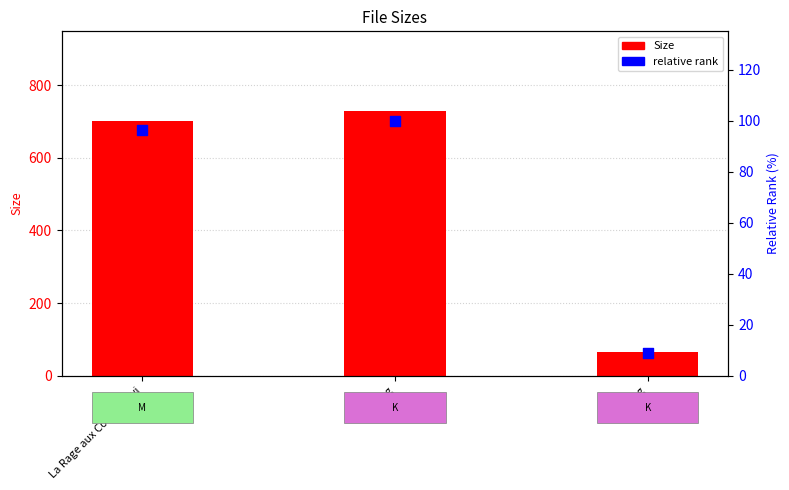

What is the total value across all series at 001.jpg?

75.3